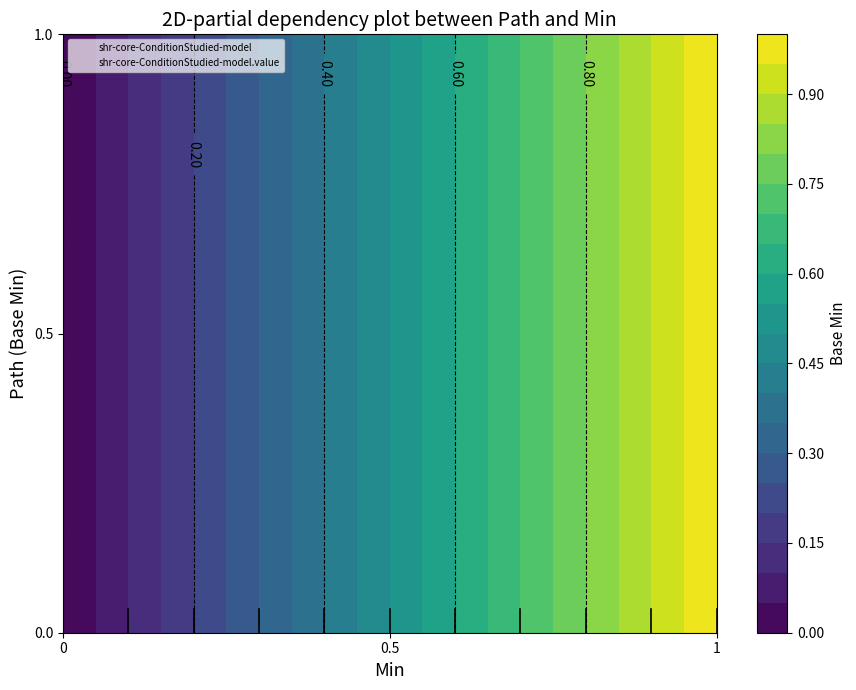

Which series has the largest total across all categories?

shr-core-ConditionStudied-model.value